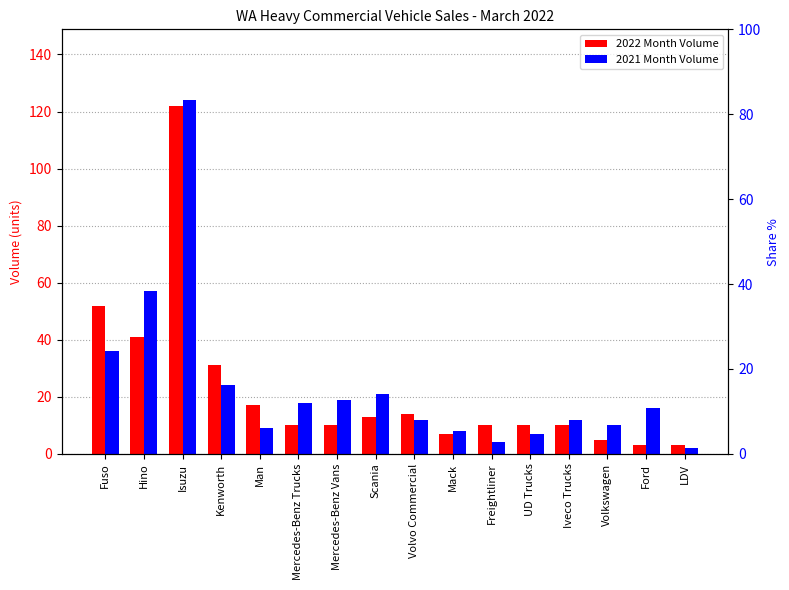

Rank the series by their maximum value, from lowest to highest.

2022 Month Volume, 2021 Month Volume